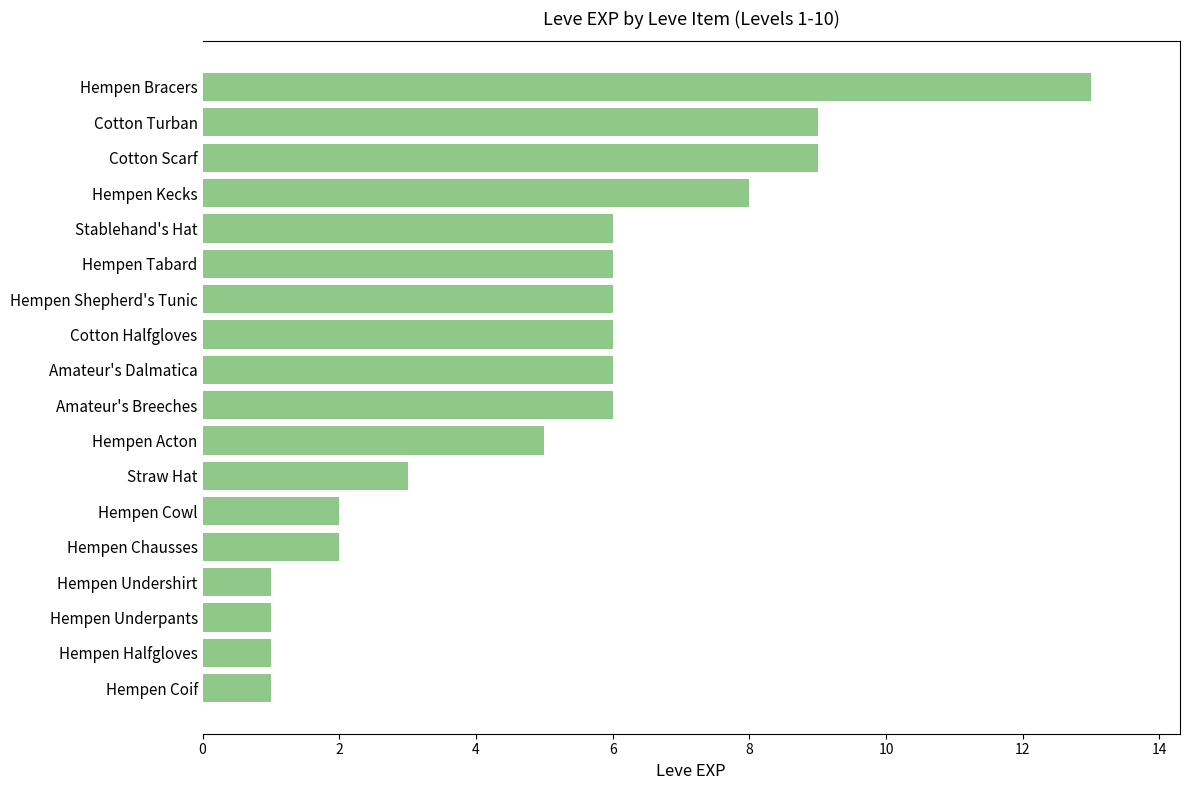

How many bars are there in total?

18